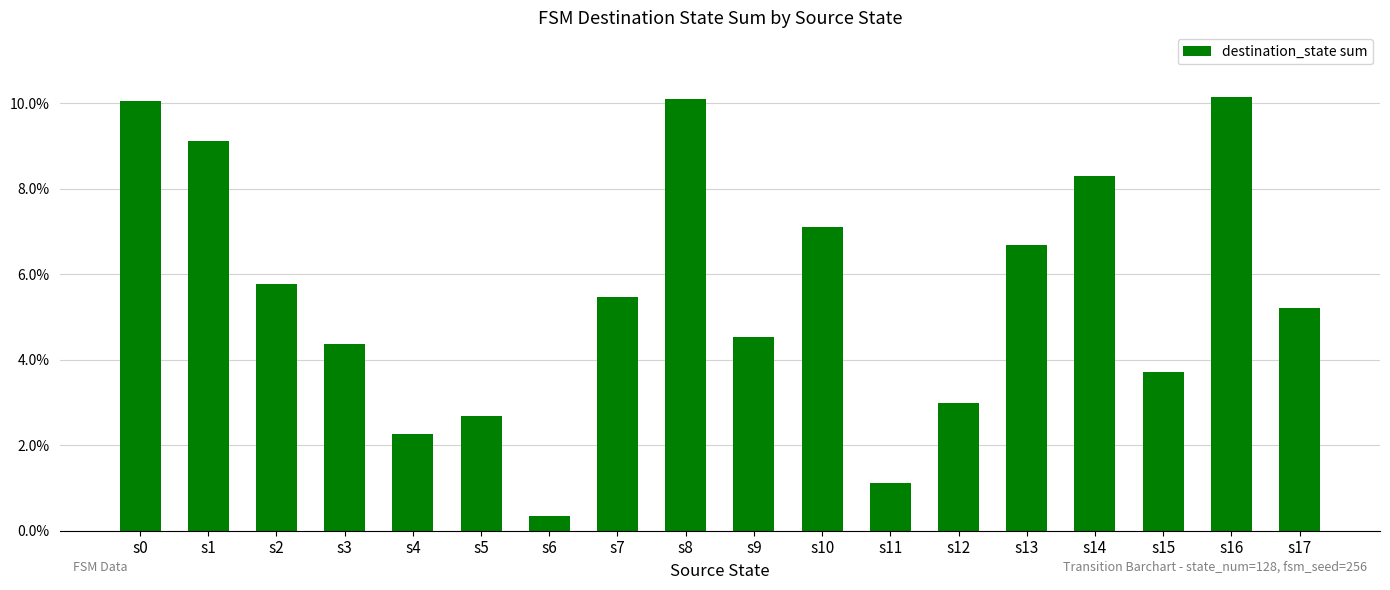

What is the approximate value at s17?

0.1